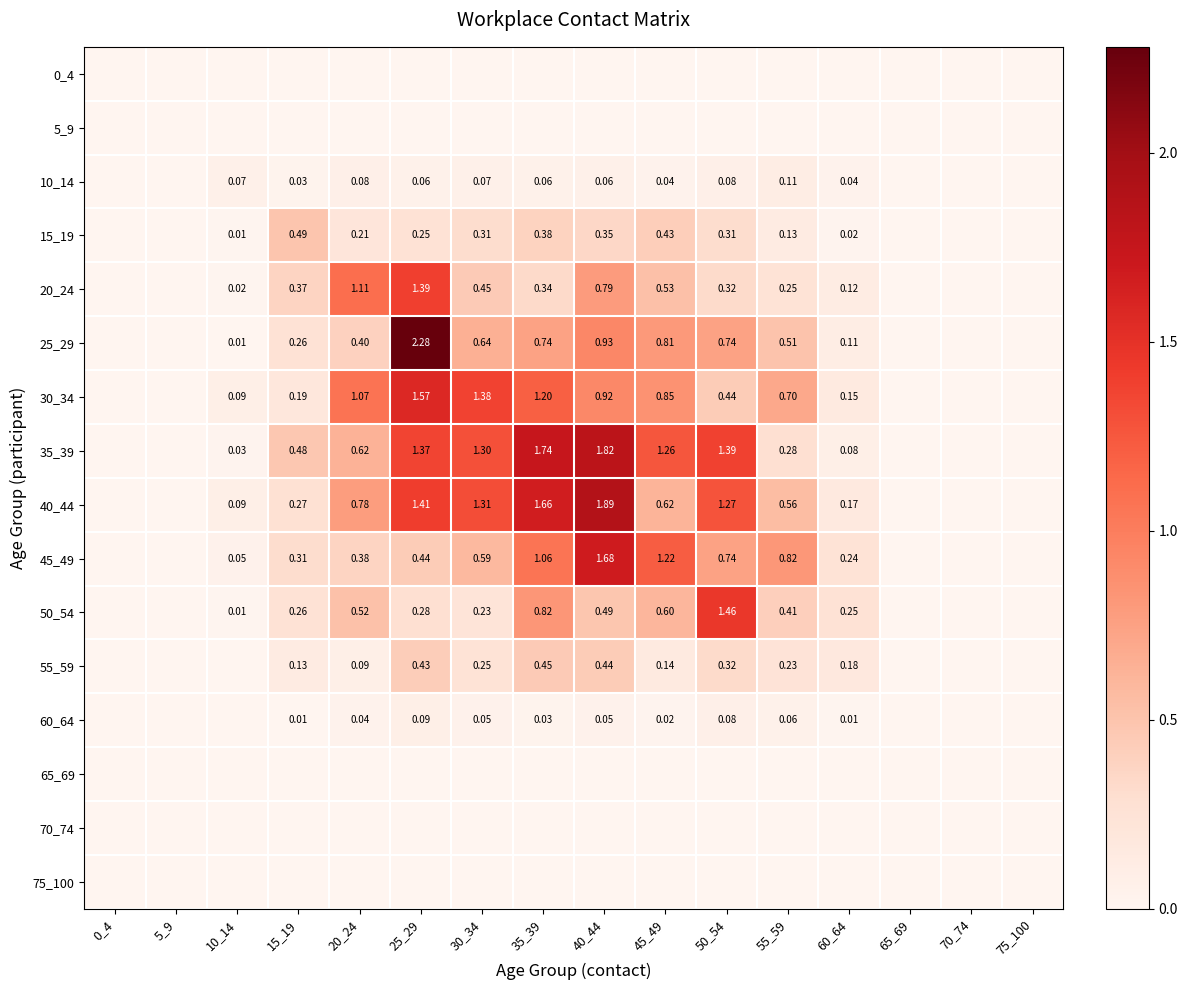

What is the difference between the highest and lowest values at 40_44?

1.9